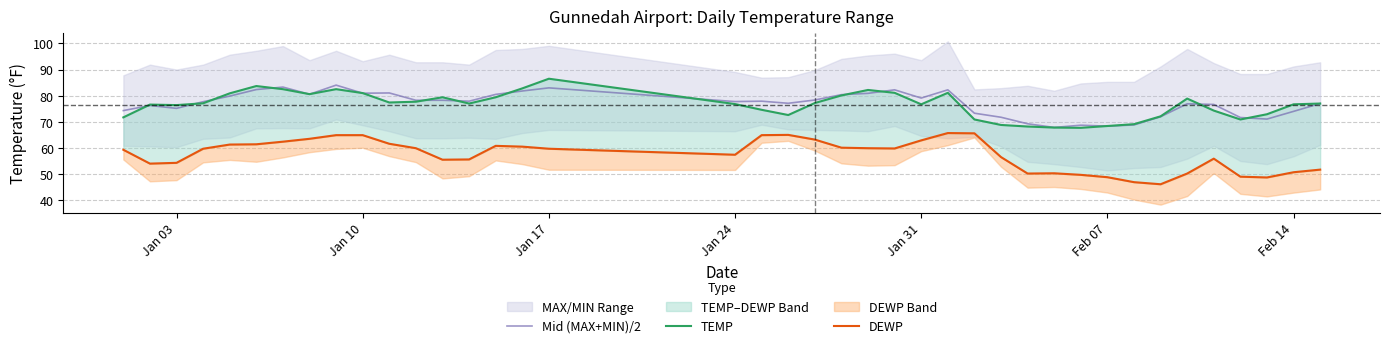

True or false: DEWP and Mid (MAX+MIN)/2 intersect in this chart.

False